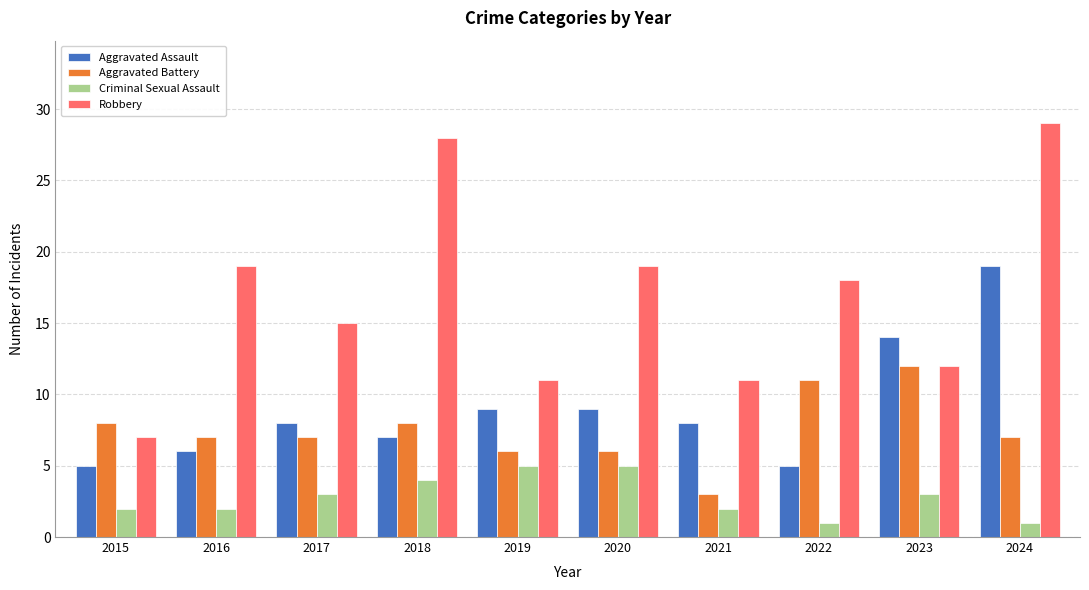

What is the sum of all Robbery values?

169